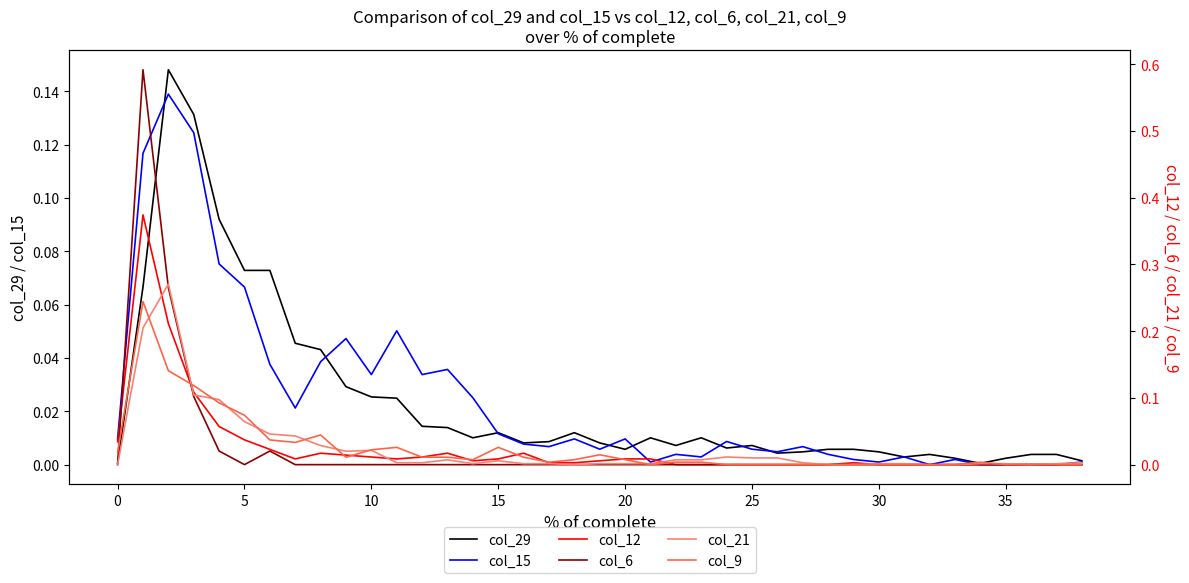

Is it true that col_15 equals 0.0 at 35?

True